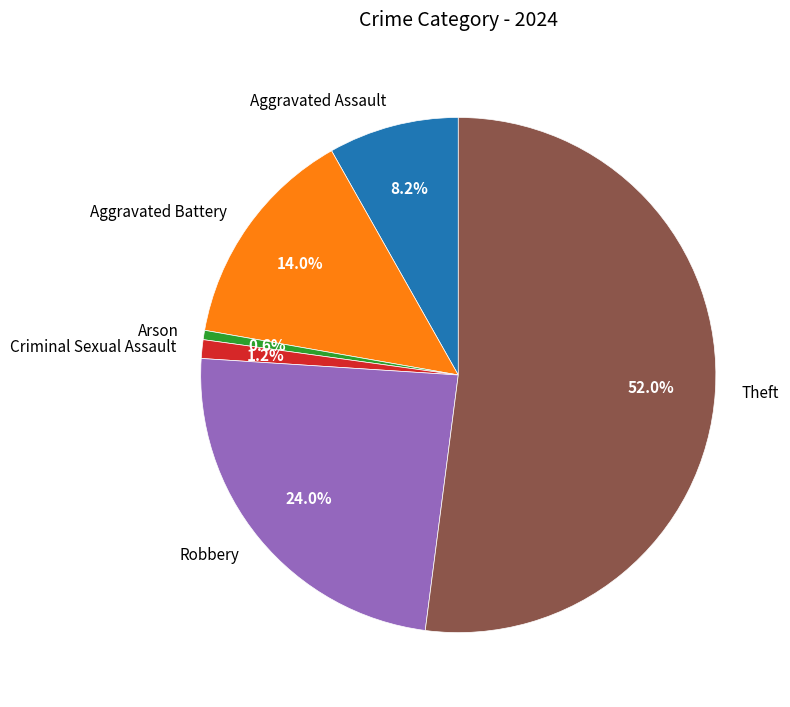

Count the number of slices in the pie.

6